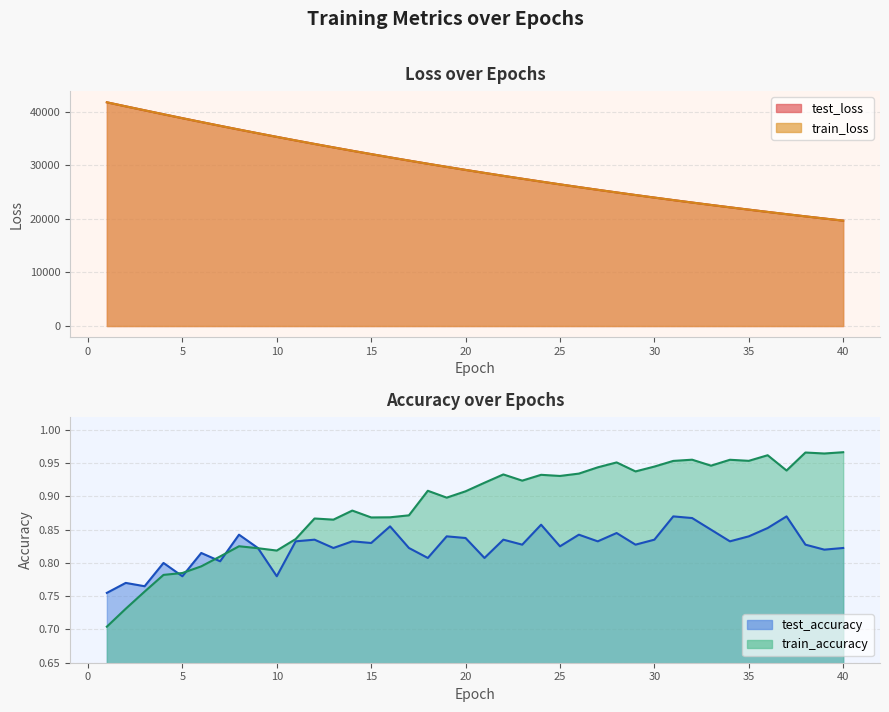

What is the difference between the train_accuracy values at 28 and 14?

0.1